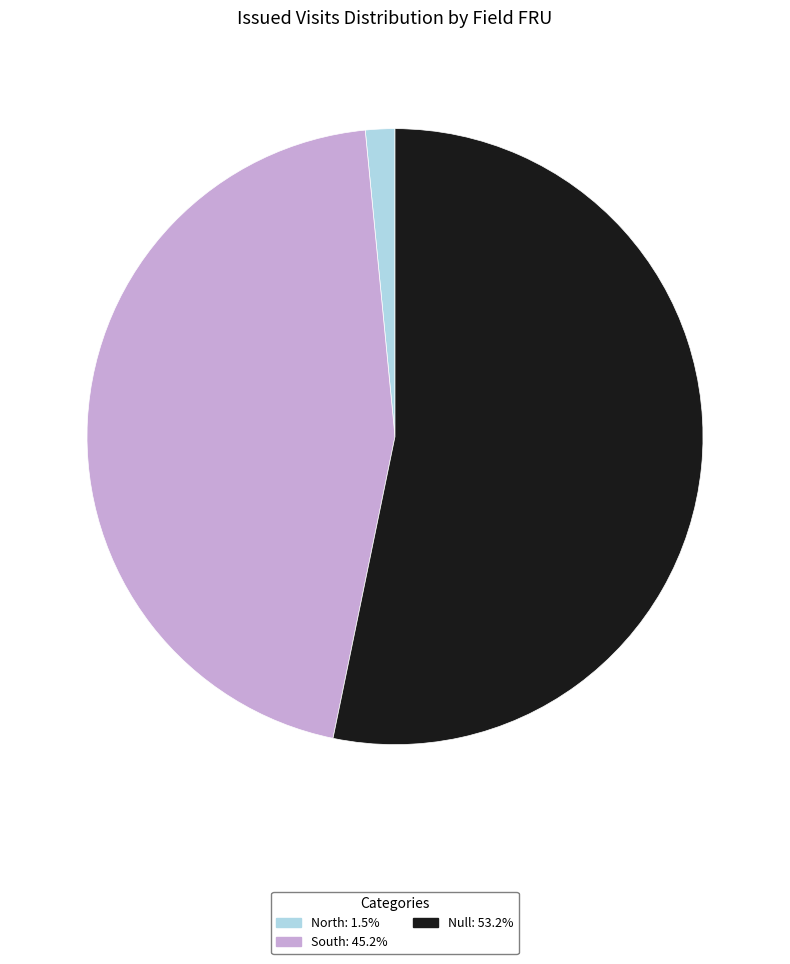

Does Null represent more than half of the total?

Yes